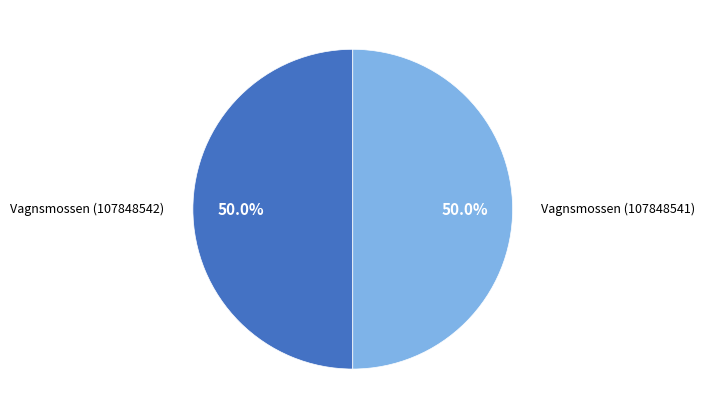

How many slices are in this pie chart?

2